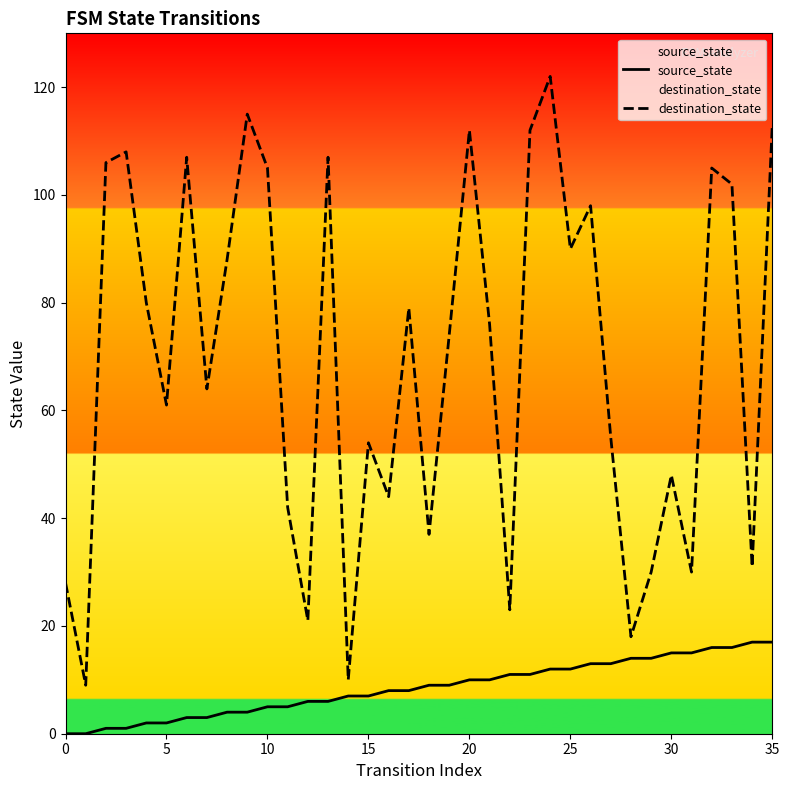

What is the difference between the highest and lowest values at 25?

78